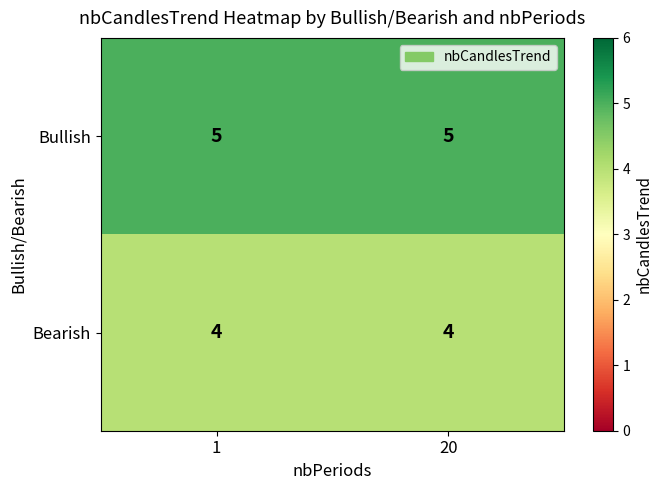

Read the Bearish value at 20.

4